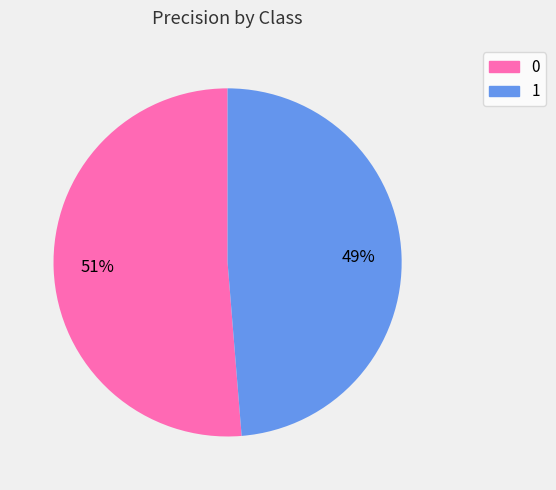

To the nearest percent, what is the average slice percentage?

50%